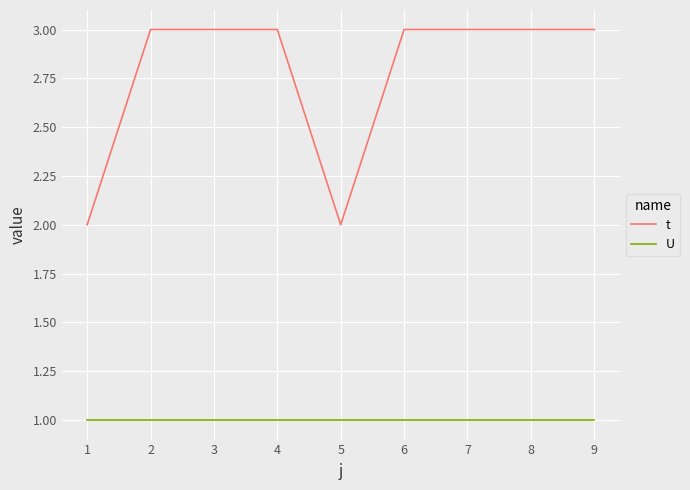

True or false: U and t intersect in this chart.

False